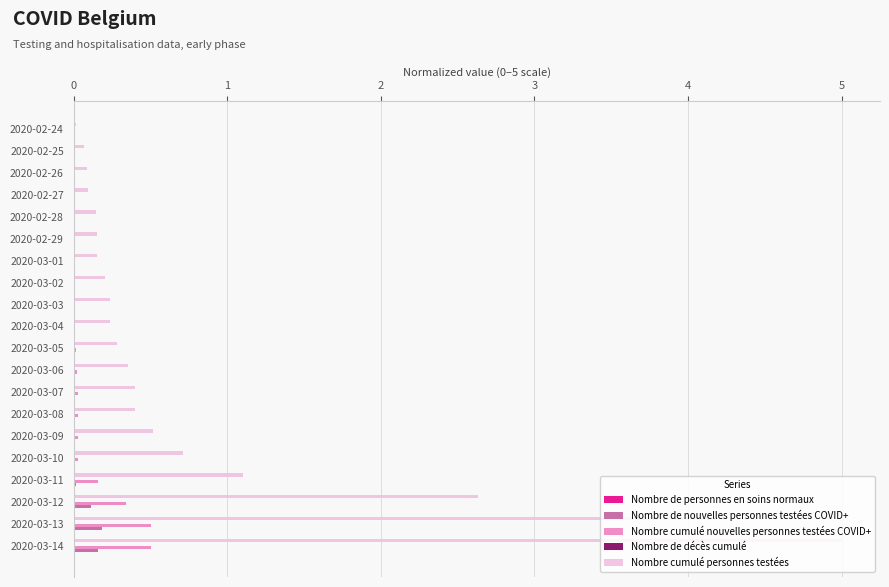

Is the value of Nombre cumulé nouvelles personnes testées COVID+ at 2020-03-05 greater than the value of Nombre cumulé personnes testées at 2020-03-03?

No